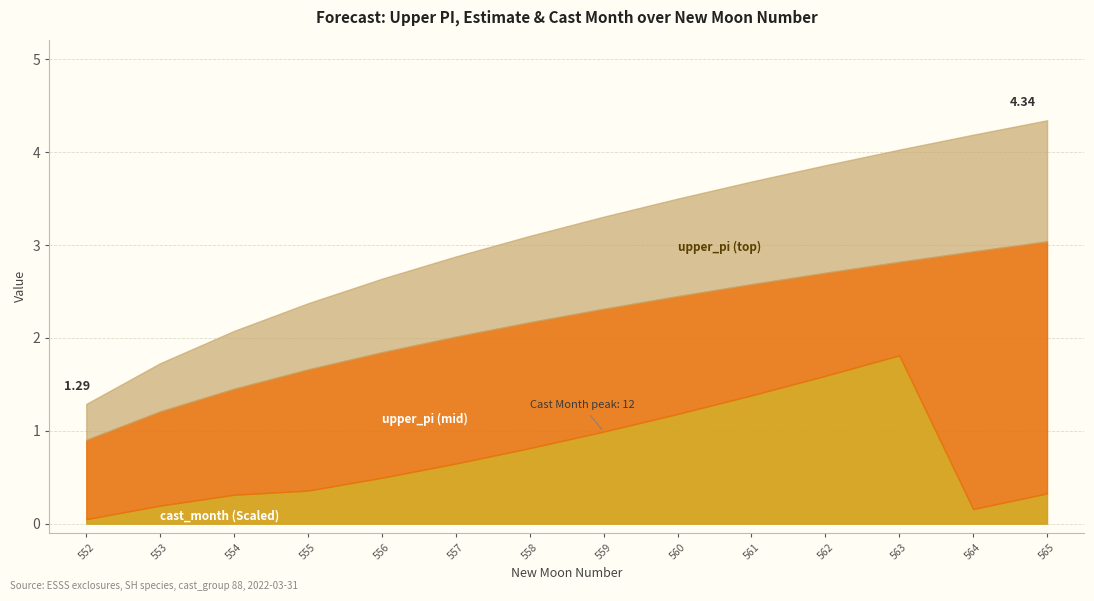

The cast_month series shows 5.1 at 562. True or false?

False